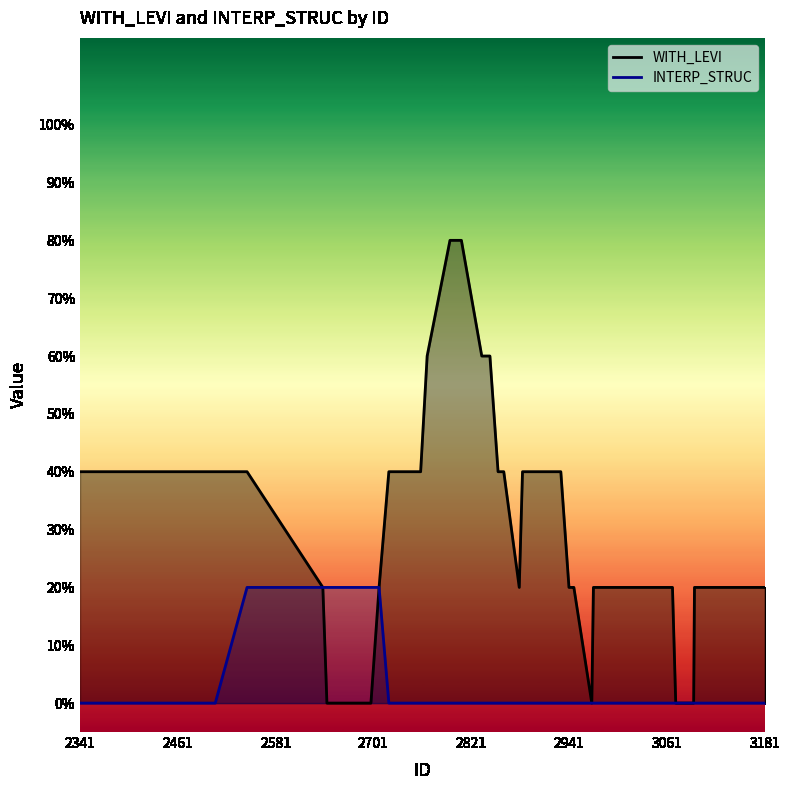

In INTERP_STRUC, how many points are higher than both neighbors (excluding endpoints)?

1